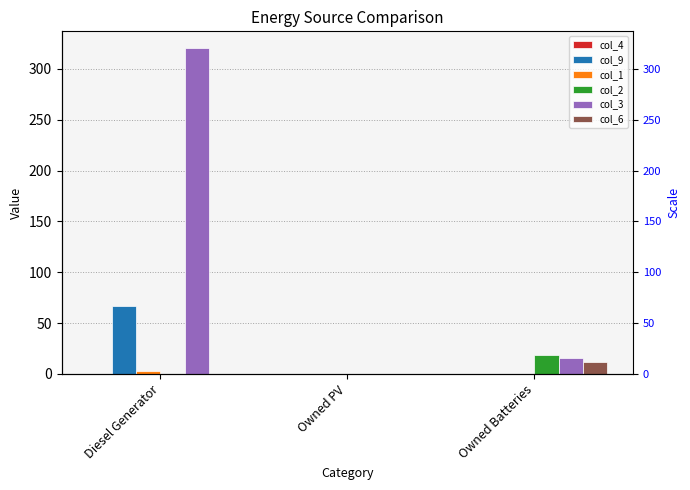

What is the maximum value shown in the chart?

321.0